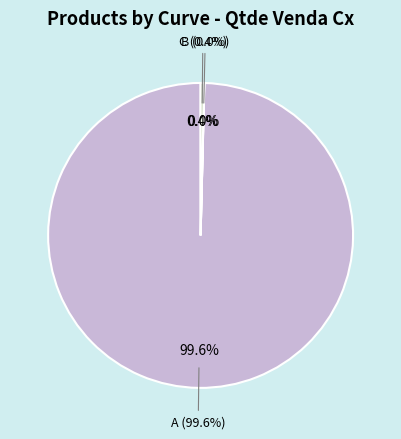

What is the largest slice in the pie chart?

A